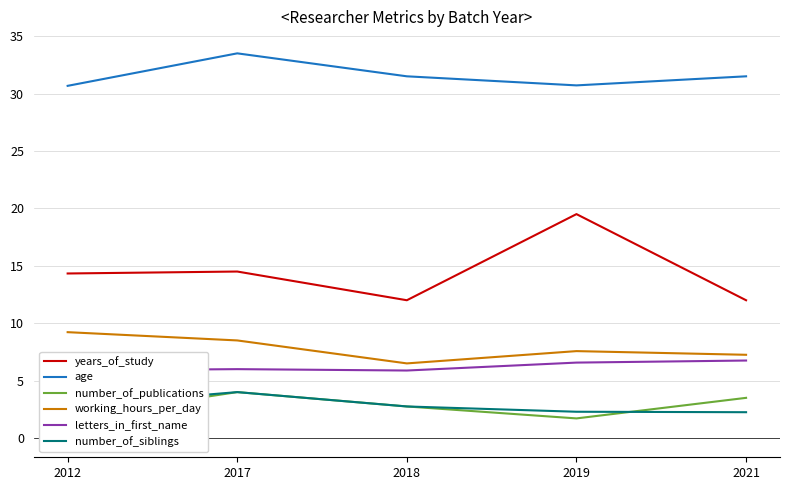

What value does the years_of_study series have at 2012?

14.3